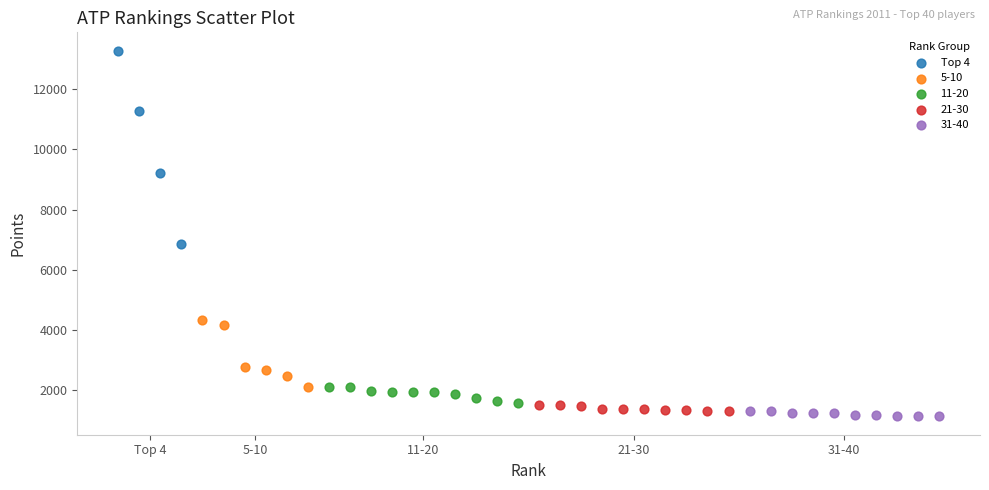

Which series has the widest spread of Y values?

Top 4